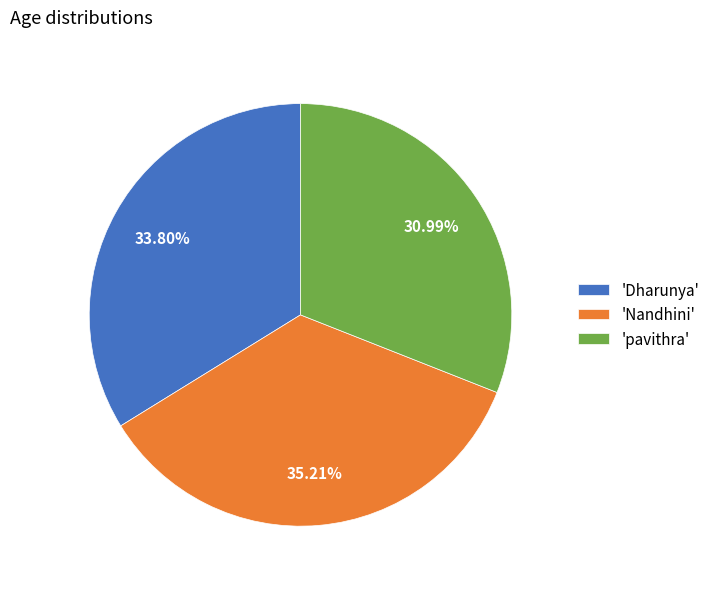

Does 'Dharunya' represent more than half of the total?

No